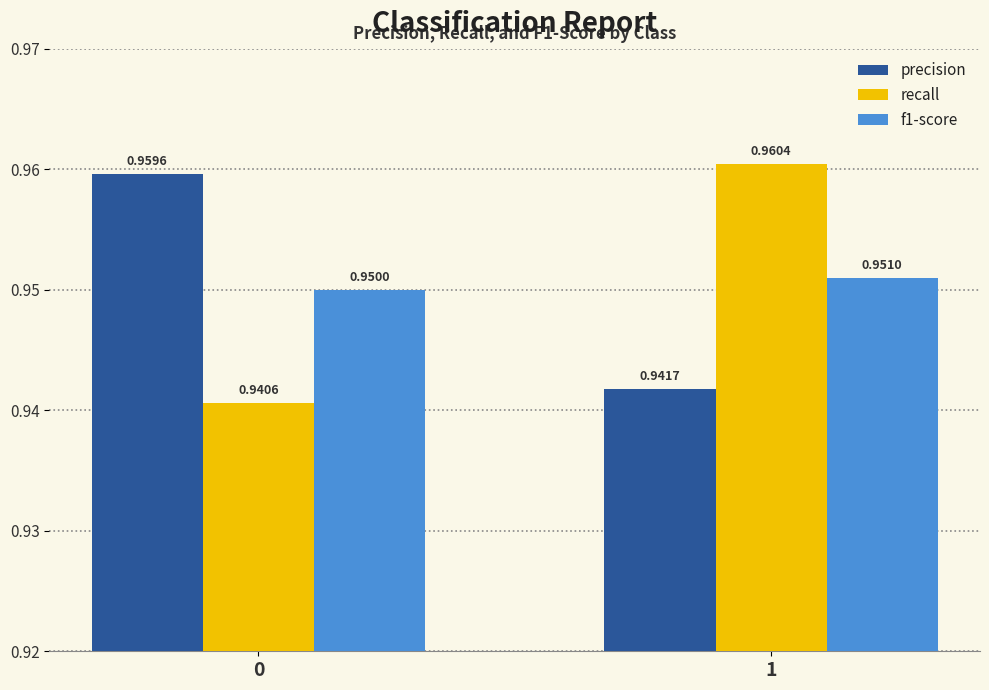

What is the total value across all series at 0?

2.9